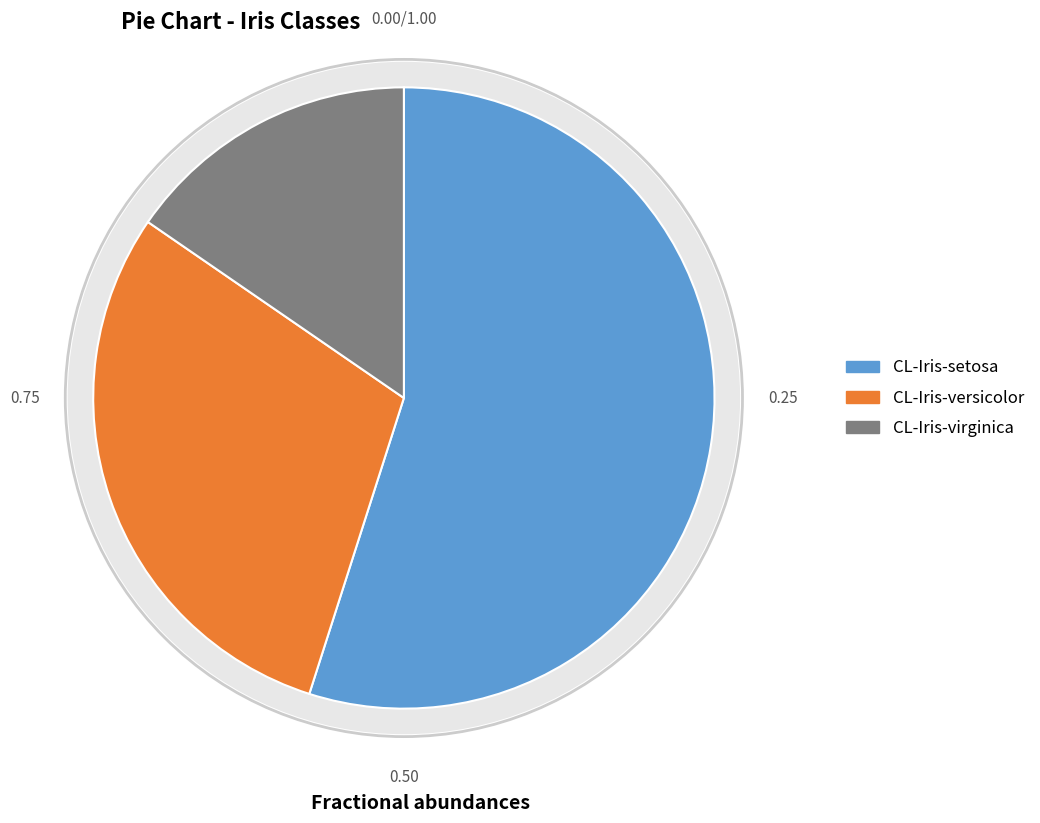

How many slices are in this pie chart?

3